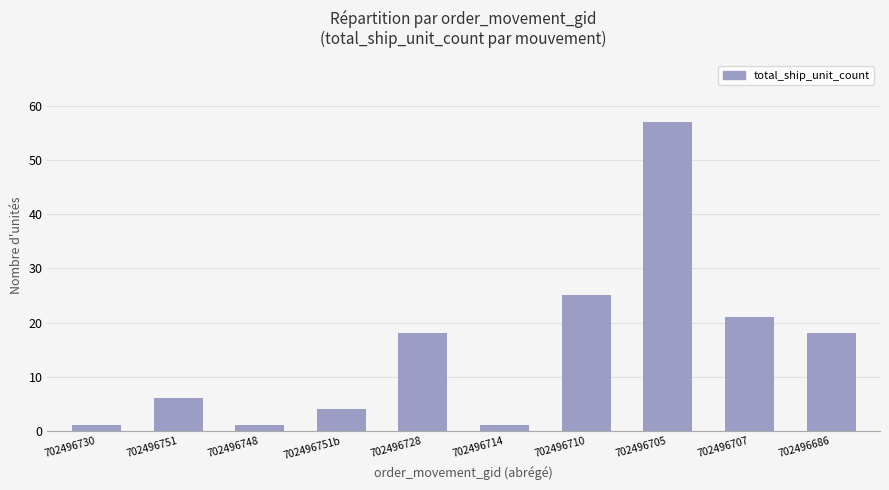

Approximately how many times larger is the value at 702496710 compared to 702496686?

1.4